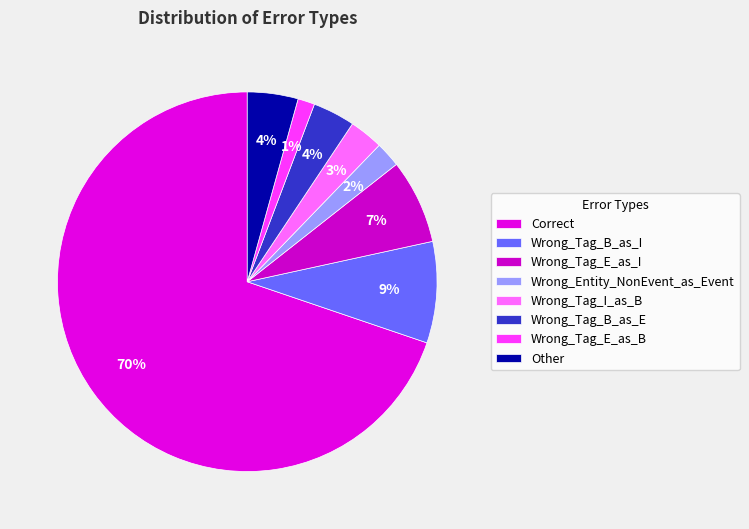

Which category has the biggest portion of the pie?

Correct